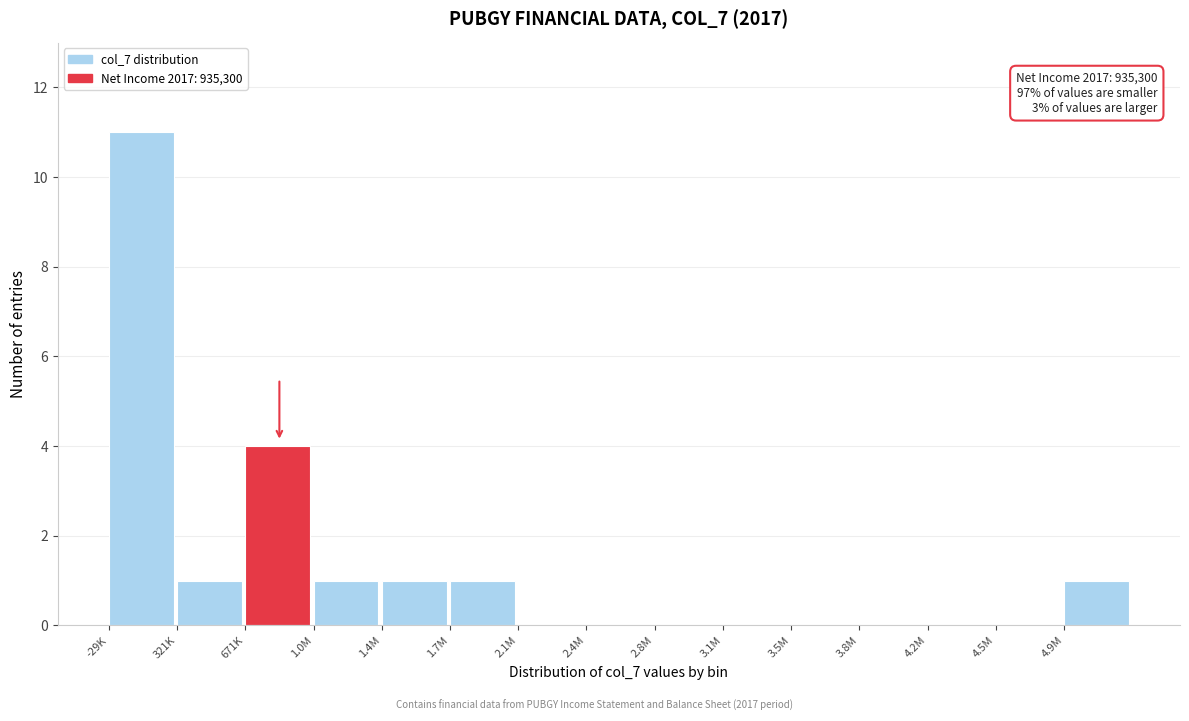

Reading left to right, what are all the values shown in this chart?

-29K=11	321K=1	671K=4	1.0M=1	1.4M=1	1.7M=1	2.1M=0	2.4M=0	2.8M=0	3.1M=0	3.5M=0	3.8M=0	4.2M=0	4.5M=0	4.9M=1